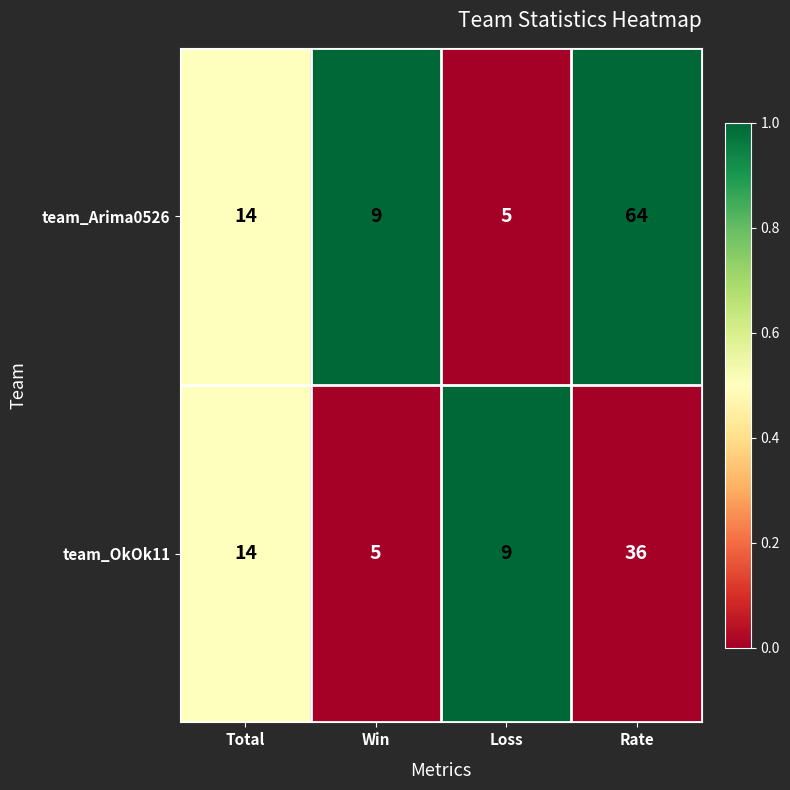

Is it true that team_OkOk11 equals 20 at Total?

False